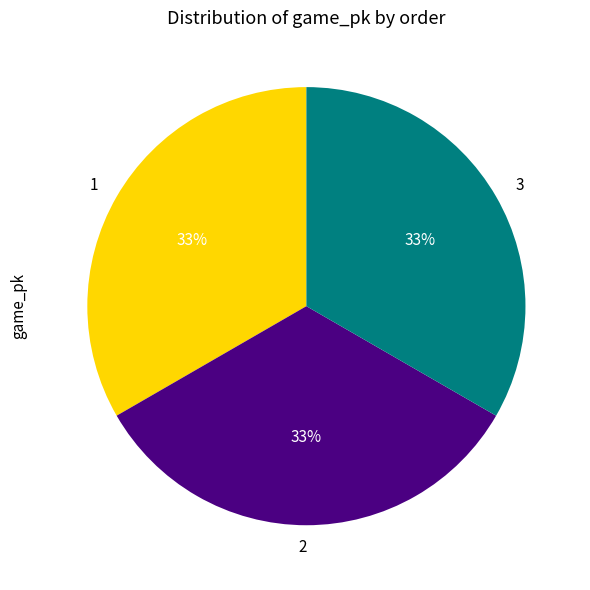

The 3 slice represents 48% of the pie. True or false?

False